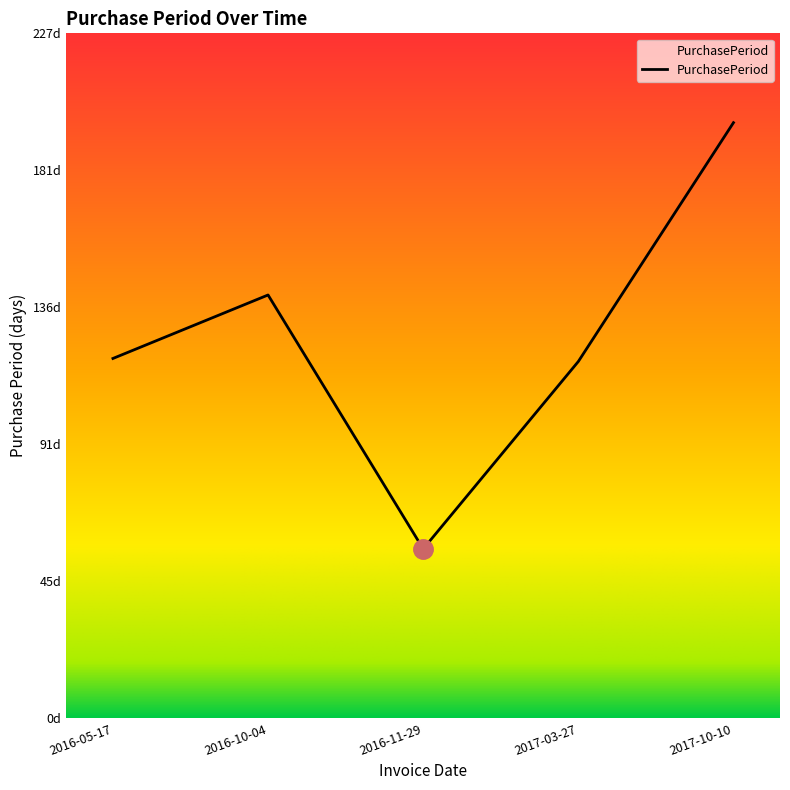

What is the label of the 2nd point from the left?

2016-10-04